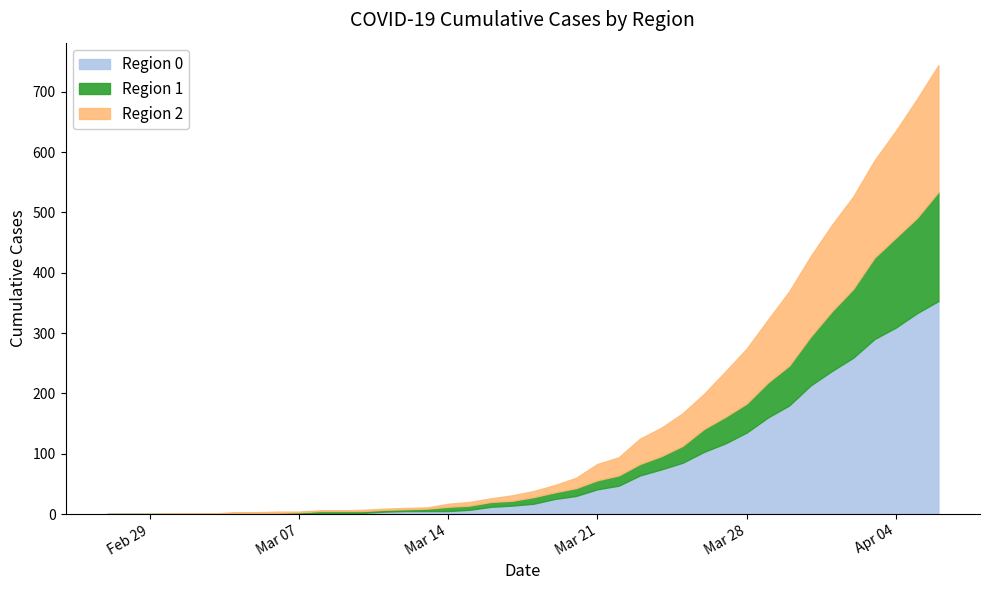

Does the chart have visible grid lines?

No